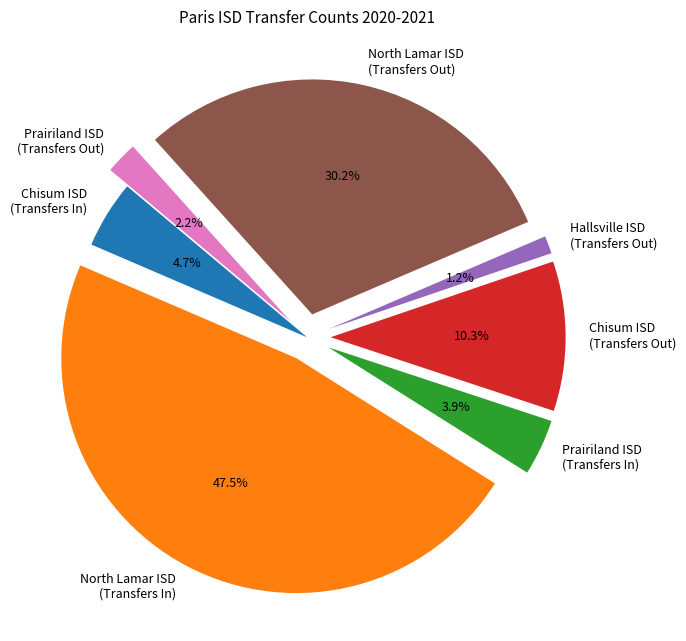

Between Prairiland ISD (Transfers Out) and Hallsville ISD (Transfers Out), which is larger?

Prairiland ISD (Transfers Out)